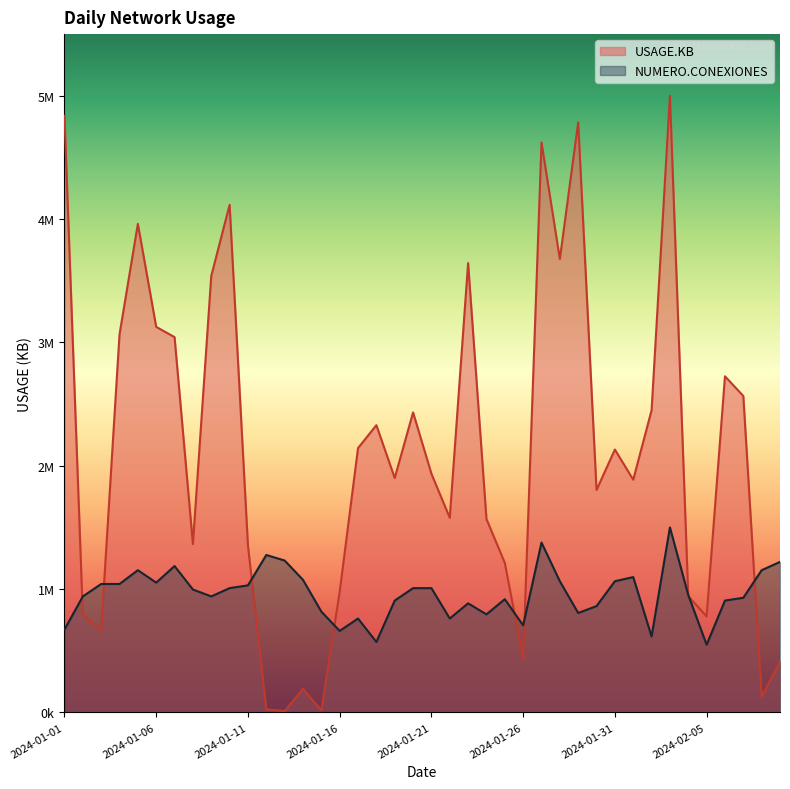

How many times do NUMERO.CONEXIONES and USAGE.KB cross each other?

9